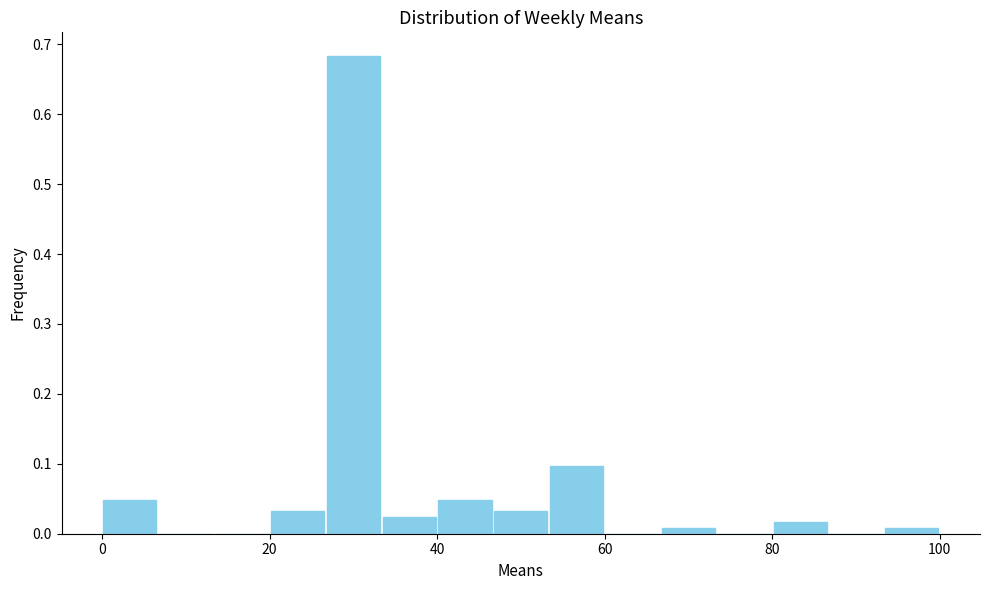

Around what value on the x-axis is the tallest bar? Give the approximate position of its centre, as read against the axis.

30